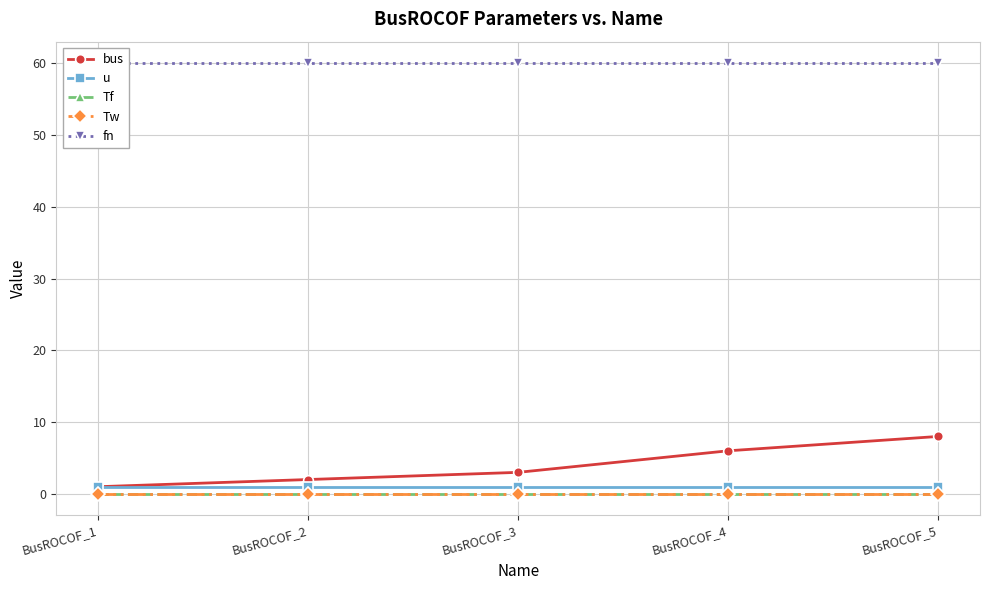

Reading left to right, what are all the values shown in this chart?

bus: 1.0	2.0	3.0	6.0	8.0
u: 1.0	1.0	1.0	1.0	1.0
Tf: 0.0	0.0	0.0	0.0	0.0
Tw: 0.0	0.0	0.0	0.0	0.0
fn: 60.0	60.0	60.0	60.0	60.0